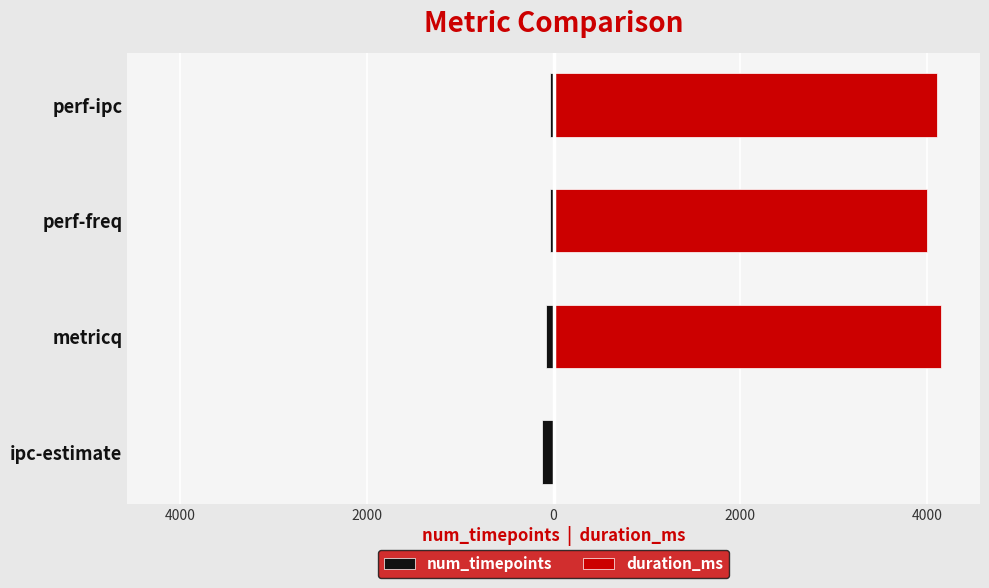

How many bars are there in each group?

2